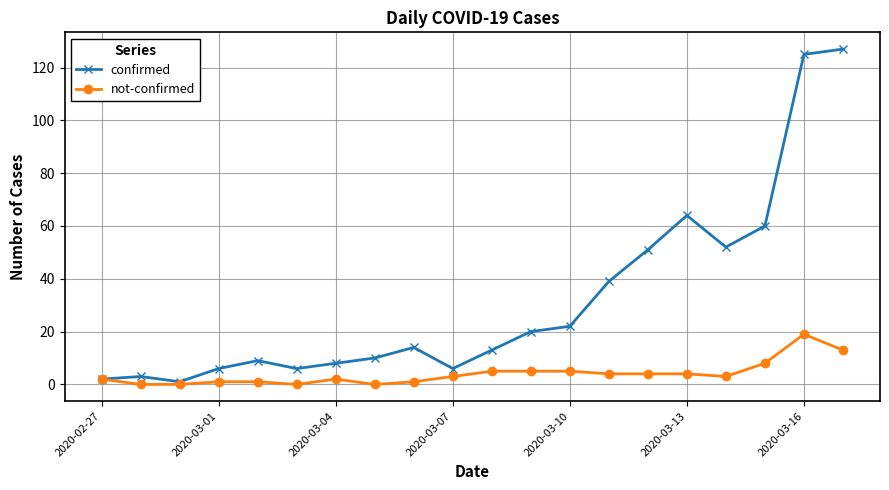

Which series has the largest total across all categories?

confirmed